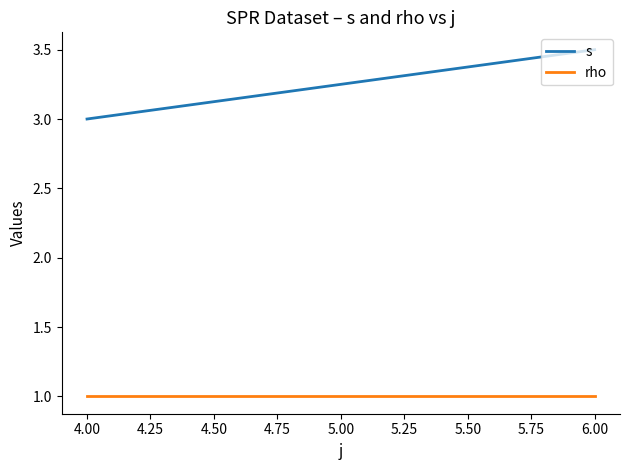

Count the number of data series in this chart.

2